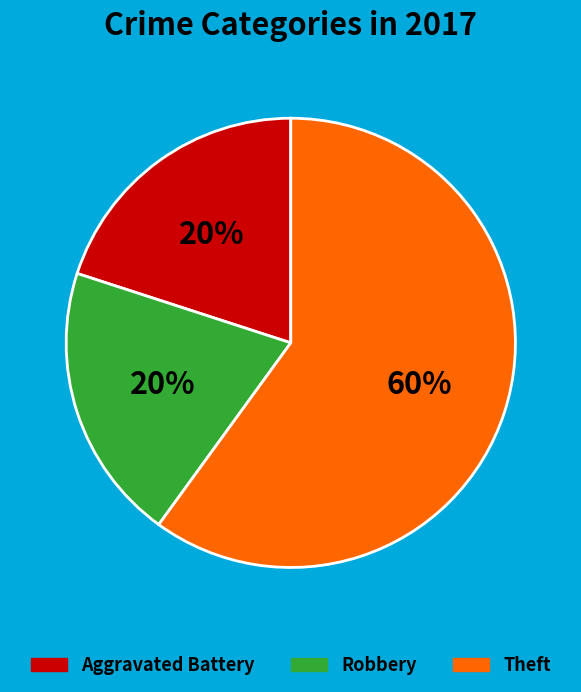

Is Theft the majority of the pie?

Yes